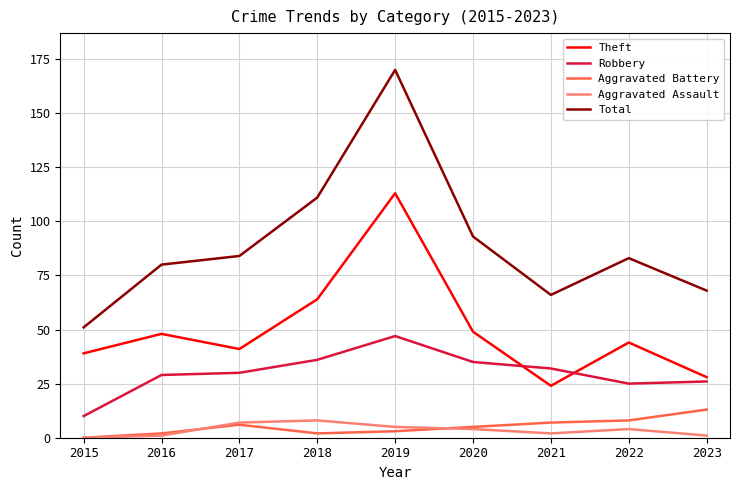

How many values in the Total series are below 83?

4